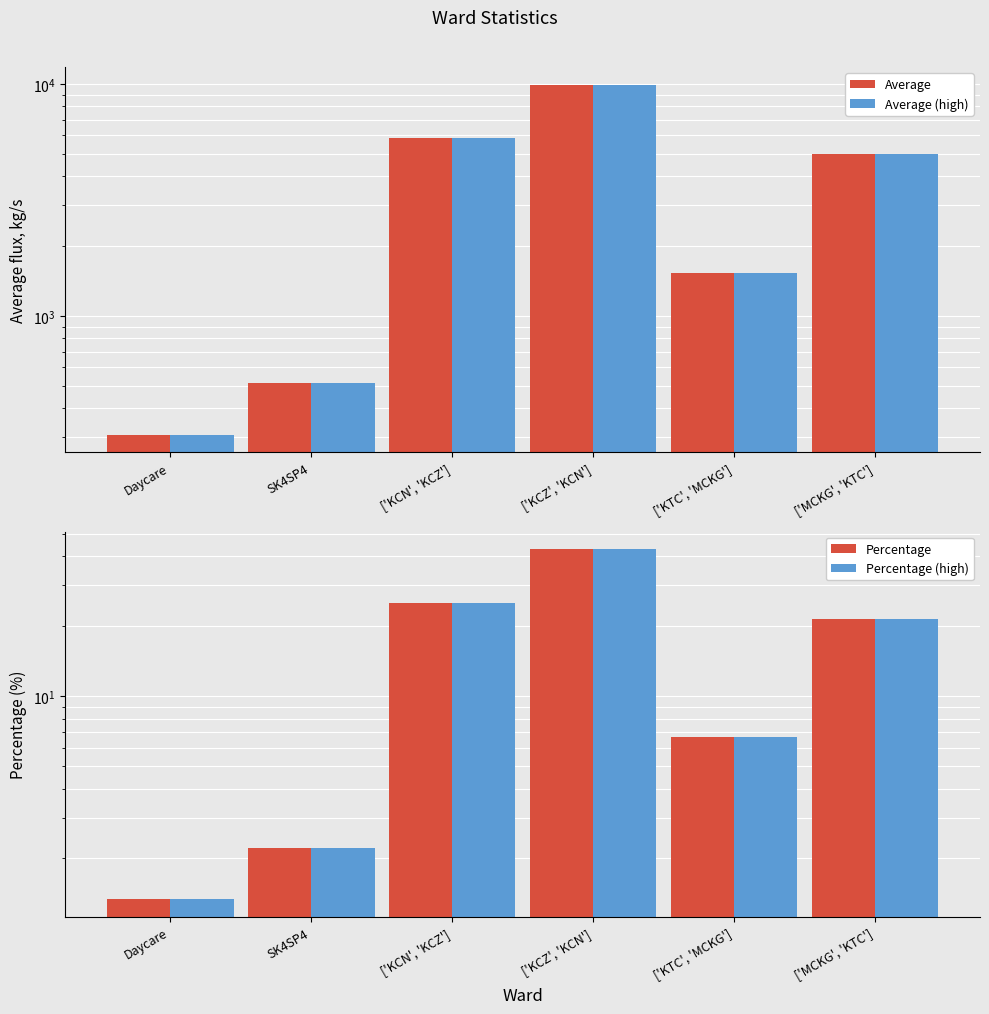

What is the label of the 6th bar from the left?

['MCKG', 'KTC']